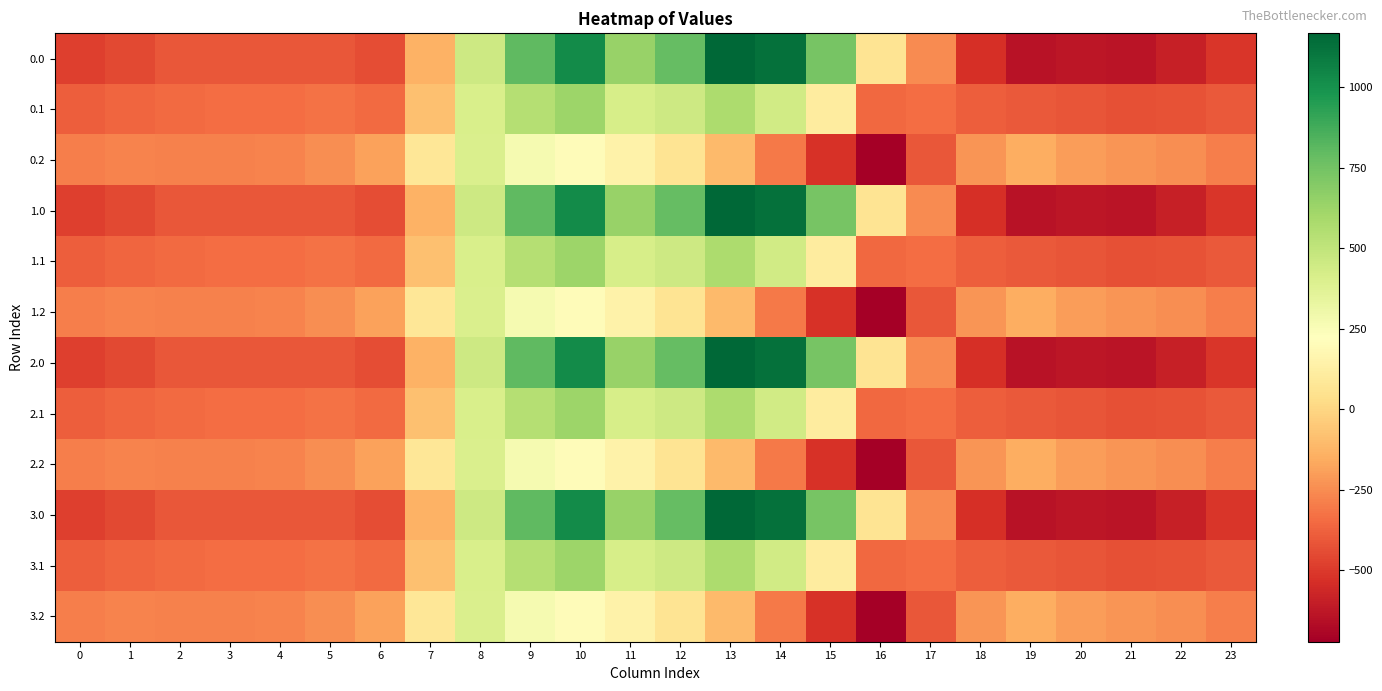

List the series in order of their peak value, lowest first.

0.2, 1.2, 2.2, 3.2, 0.1, 1.1, 2.1, 3.1, 0.0, 1.0, 2.0, 3.0